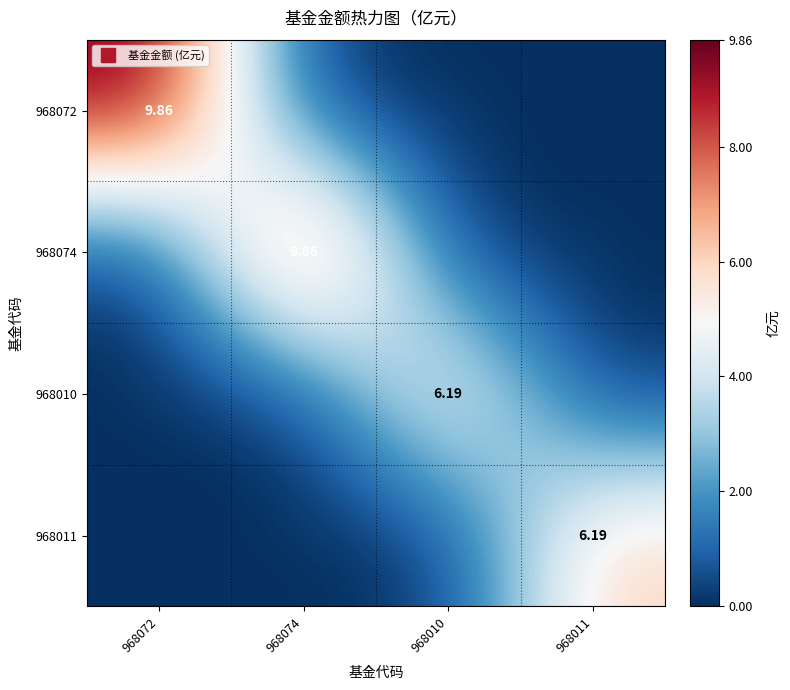

List the series in order of their peak value, highest first.

968072, 968074, 968010, 968011